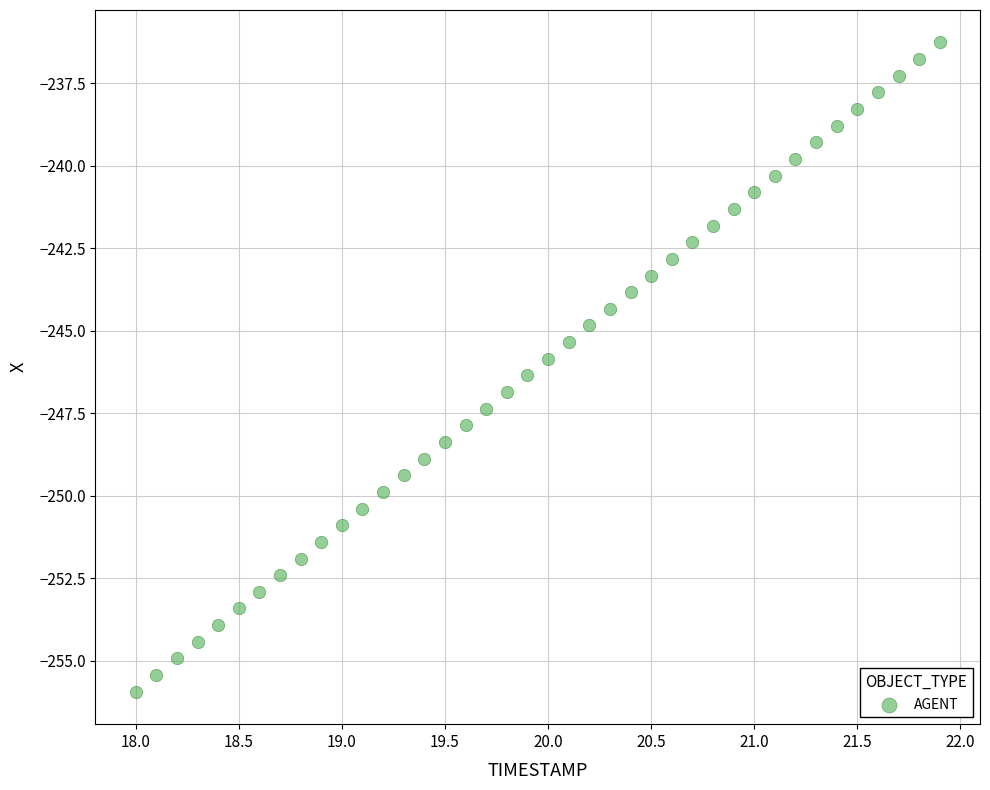

What is the range of X values (max minus min)?

3.9